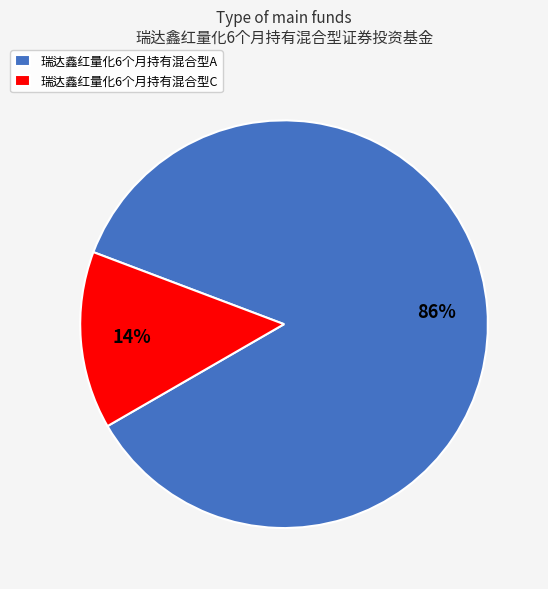

Rank the categories by value from lowest to highest.

瑞达鑫红量化6个月持有混合型C, 瑞达鑫红量化6个月持有混合型A